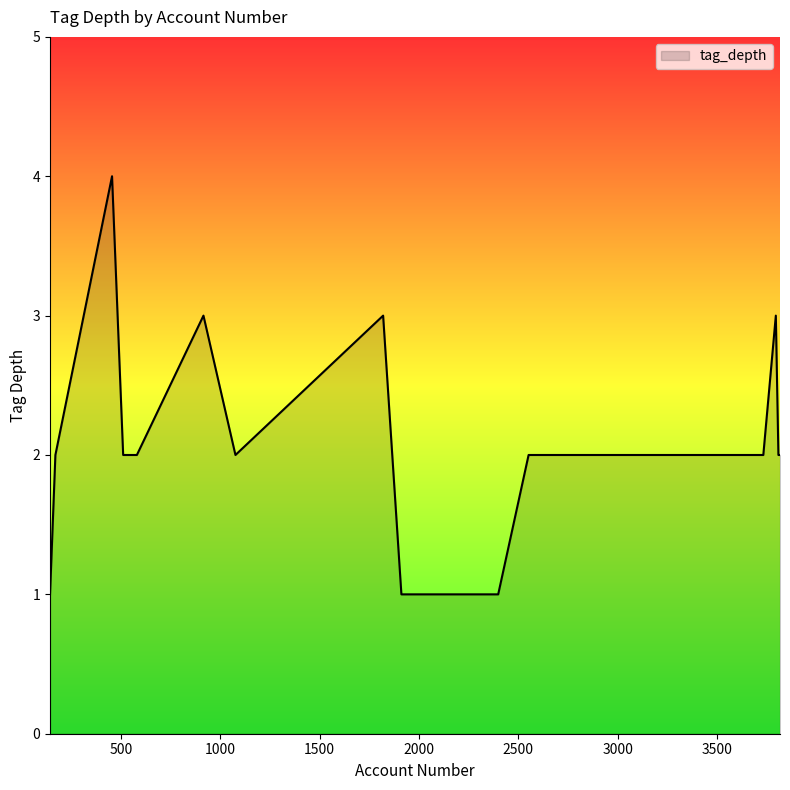

What is the maximum value shown in the chart?

4